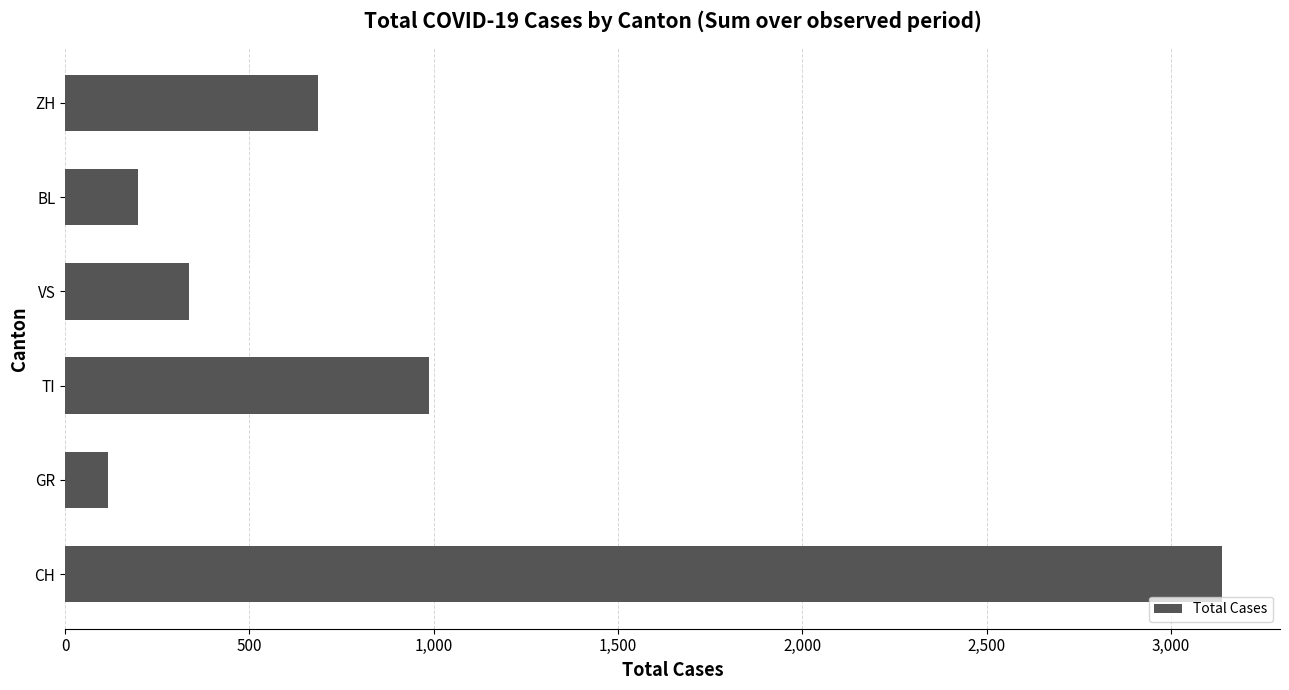

Rank the categories by value from lowest to highest.

GR, BL, VS, ZH, TI, CH